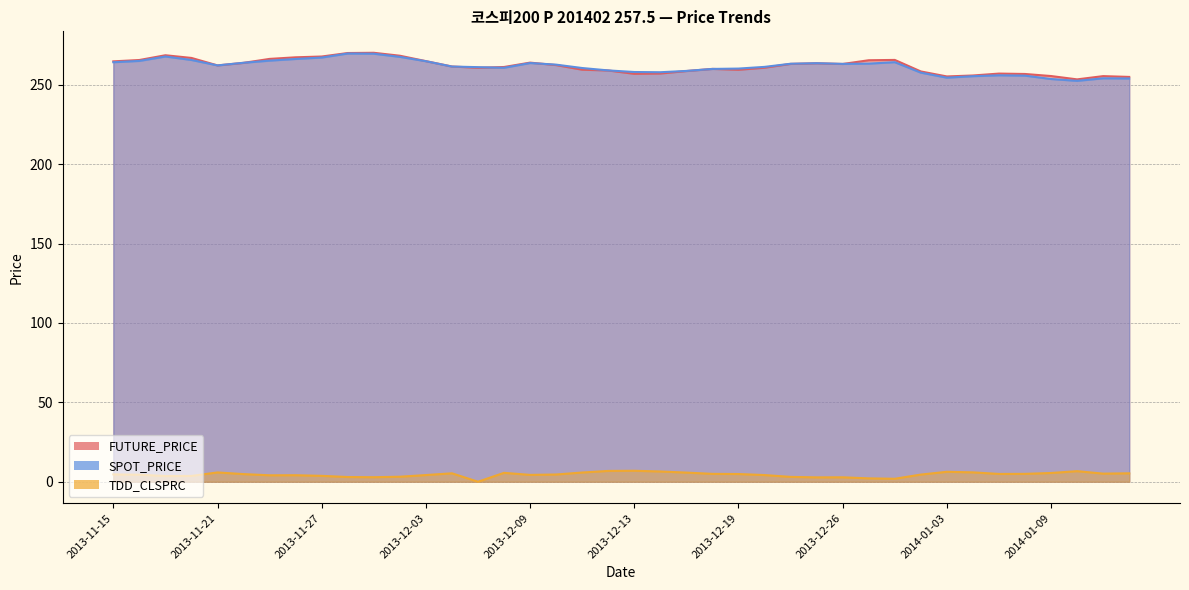

List the labels in order of SPOT_PRICE value, largest first.

2013-11-28, 2013-11-29, 2013-11-19, 2013-12-02, 2013-11-27, 2013-11-26, 2013-11-20, 2013-11-25, 2013-11-18, 2013-12-03, 2013-12-30, 2013-11-15, 2013-11-22, 2013-12-09, 2013-12-24, 2013-12-27, 2013-12-23, 2013-12-26, 2013-12-10, 2013-11-21, 2013-12-04, 2013-12-20, 2013-12-05, 2013-12-06, 2013-12-11, 2013-12-19, 2013-12-18, 2013-12-12, 2013-12-17, 2013-12-13, 2013-12-16, 2014-01-02, 2014-01-07, 2014-01-08, 2014-01-06, 2014-01-03, 2014-01-13, 2014-01-14, 2014-01-09, 2014-01-10